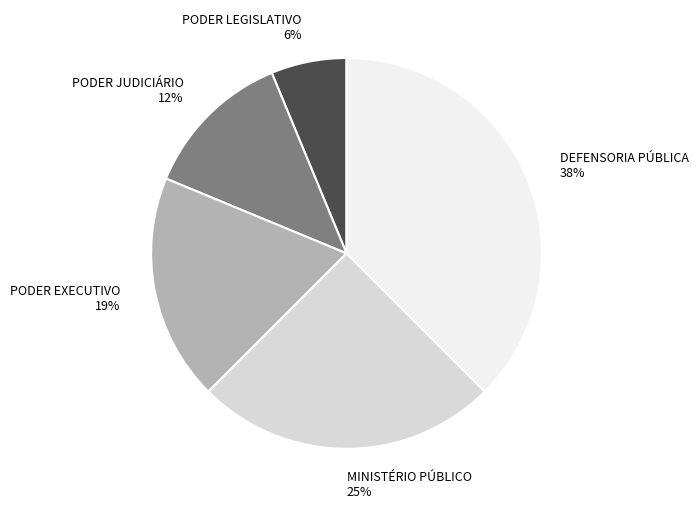

Which category has the biggest portion of the pie?

DEFENSORIA PÚBLICA